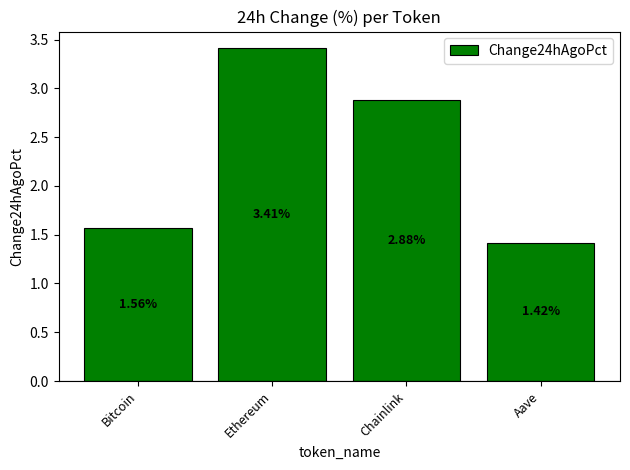

What is the ratio of the value at Bitcoin to the value at Chainlink?

0.5